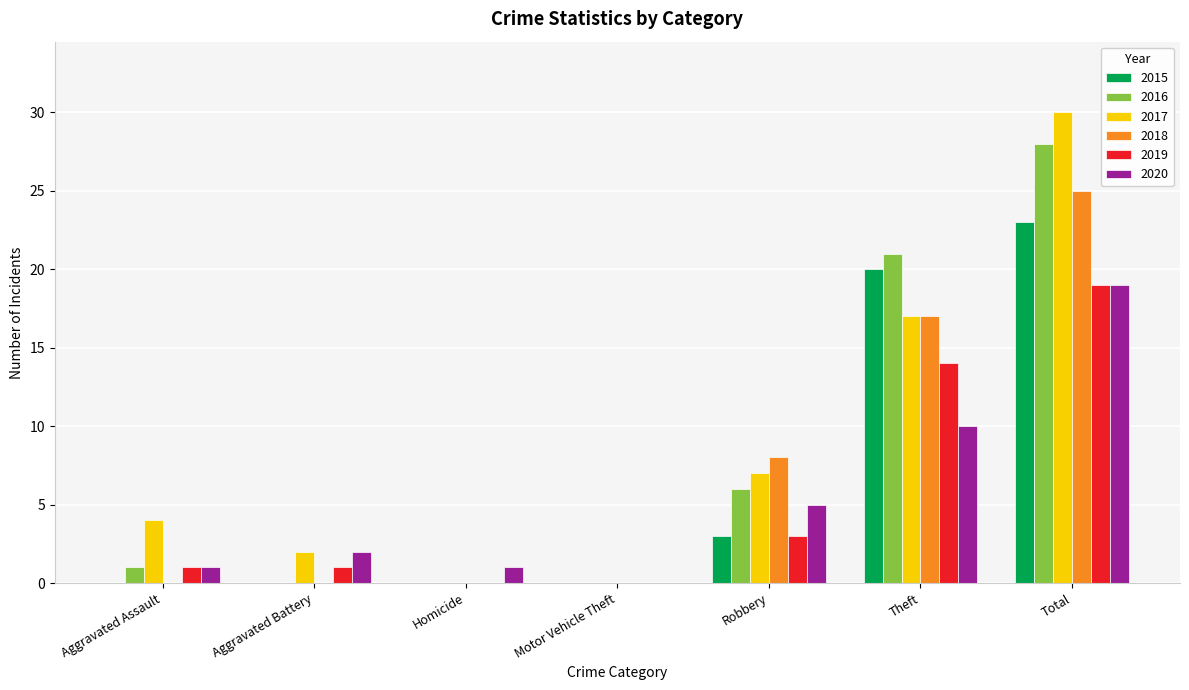

What is the highest value of the 2017 series?

30